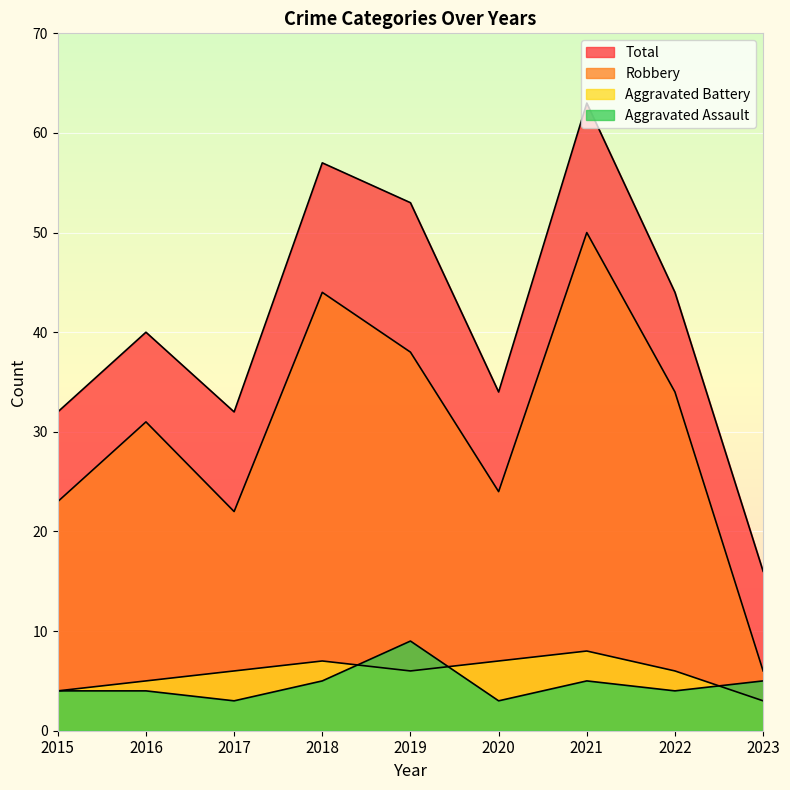

What is the sum of all Robbery values?

272